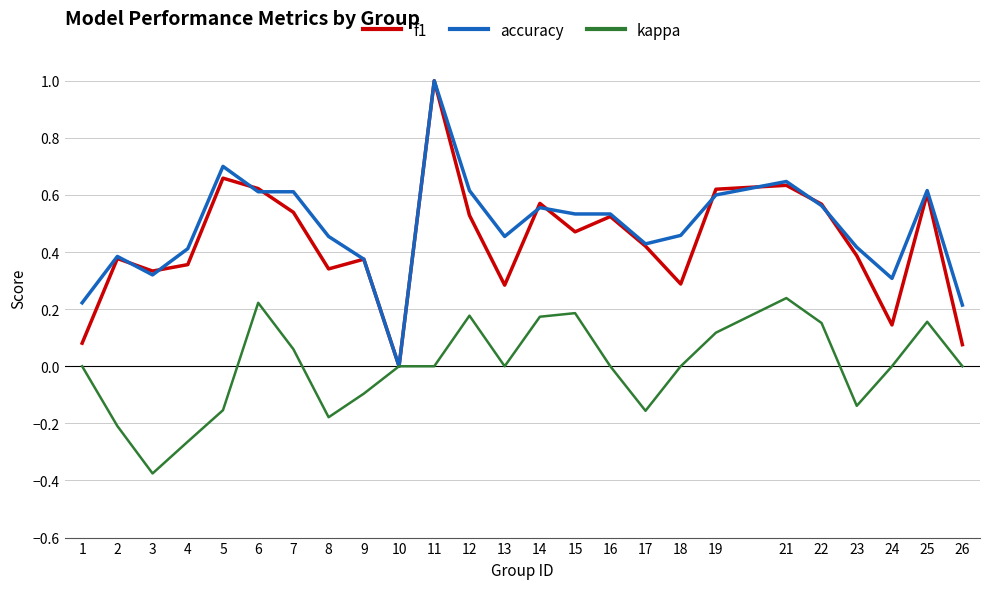

How many interior local peaks does the f1 series have?

8